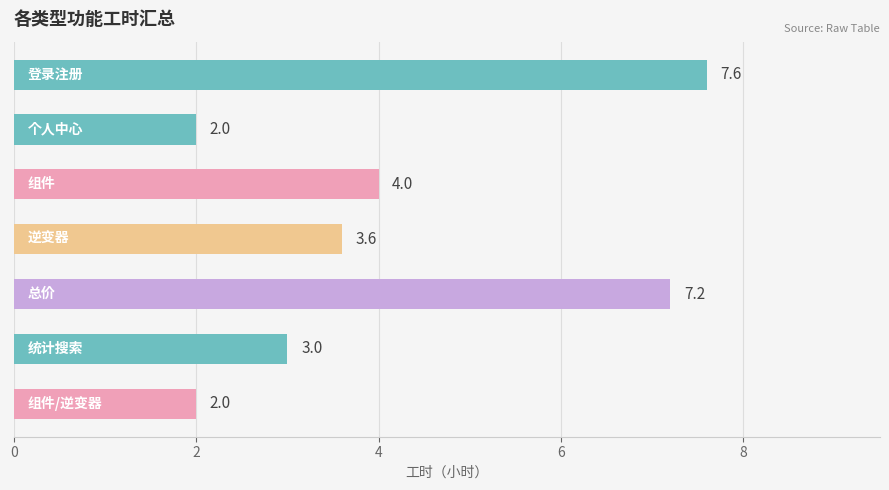

What is the difference between the maximum and minimum values?

5.6